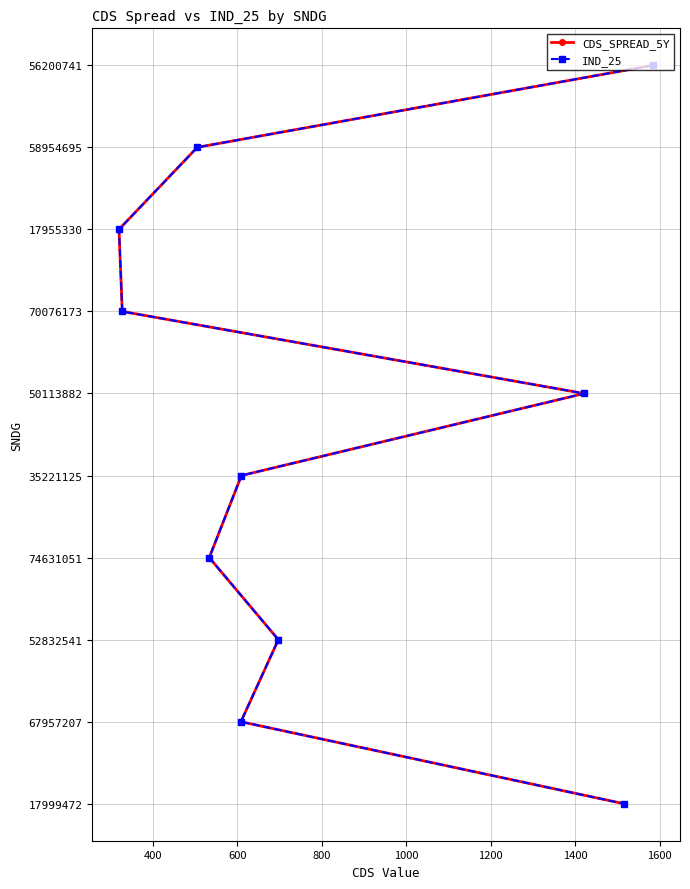

Which series has the largest total across all categories?

CDS_SPREAD_5Y